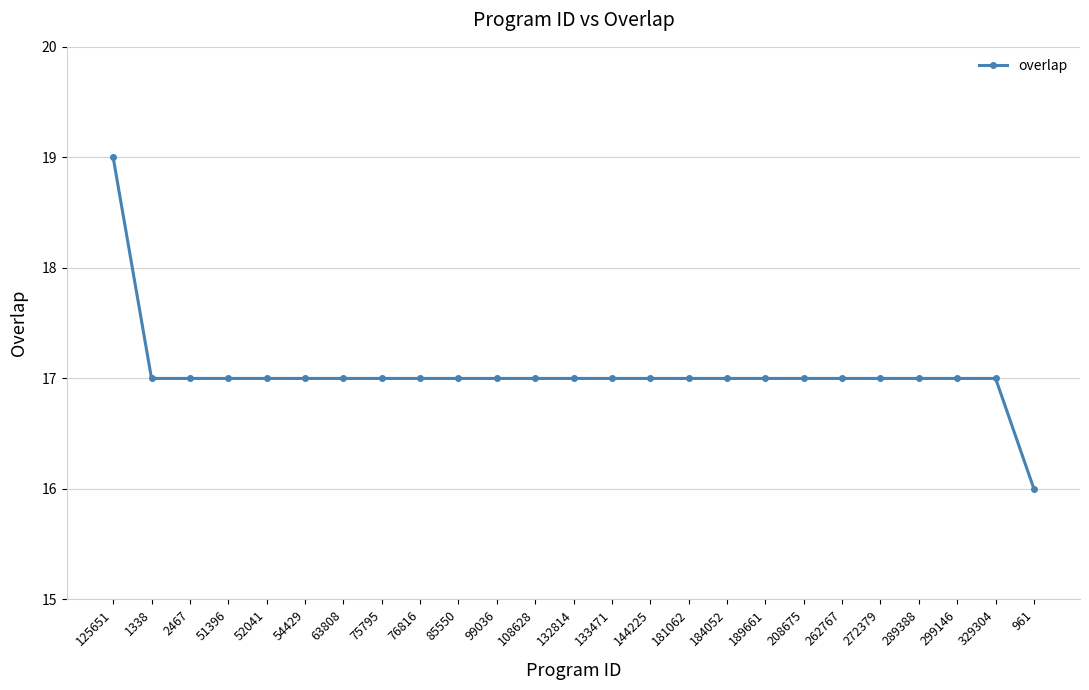

Is it true that the value at 63808 is 10?

False